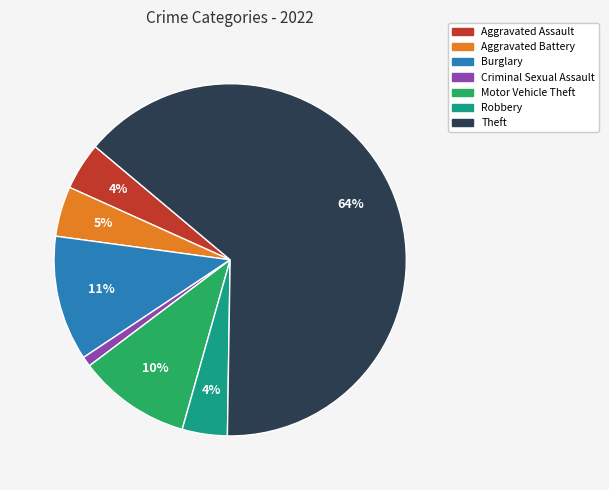

Is there a majority slice in this chart?

Yes